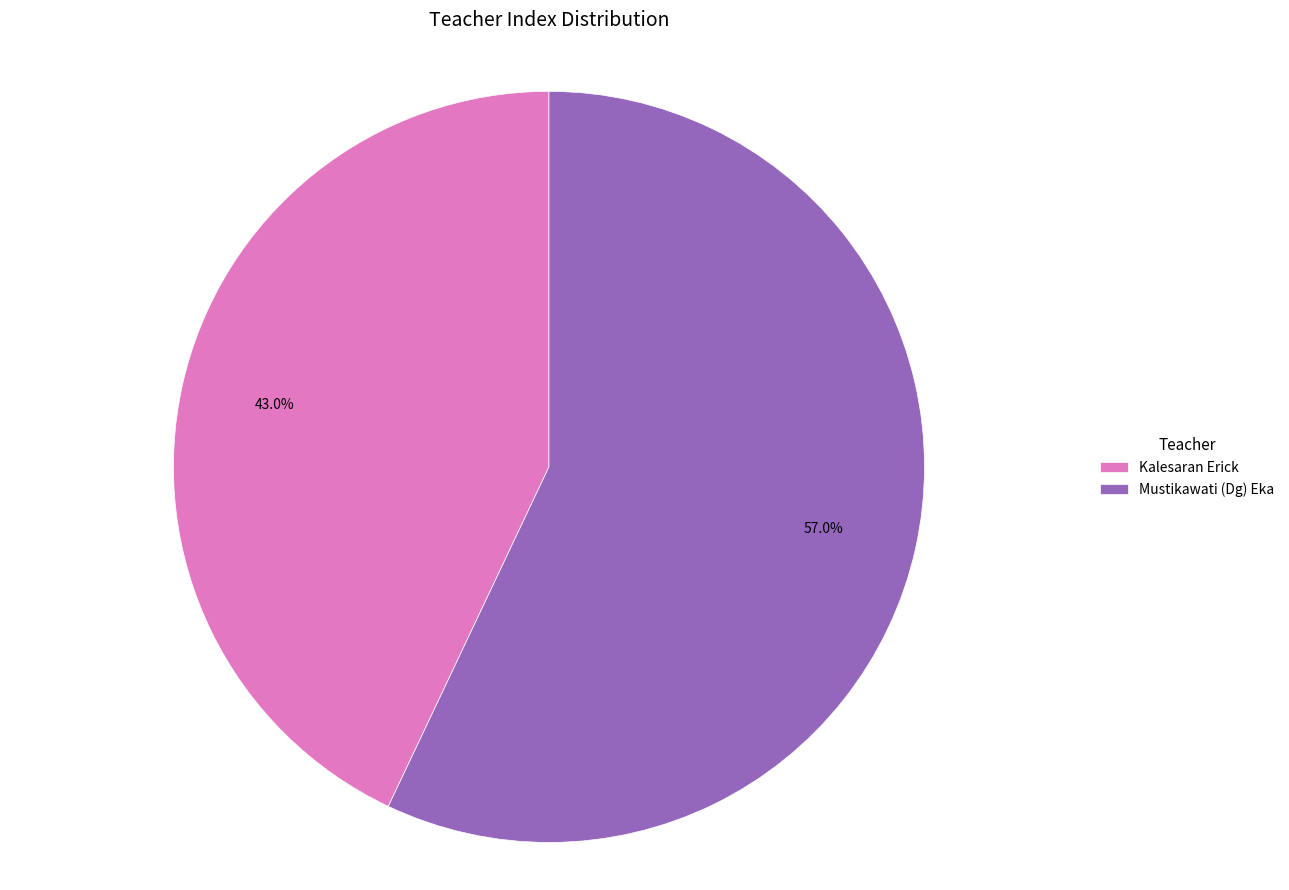

To the nearest percent, what is the difference between the largest and smallest slice percentages?

14%